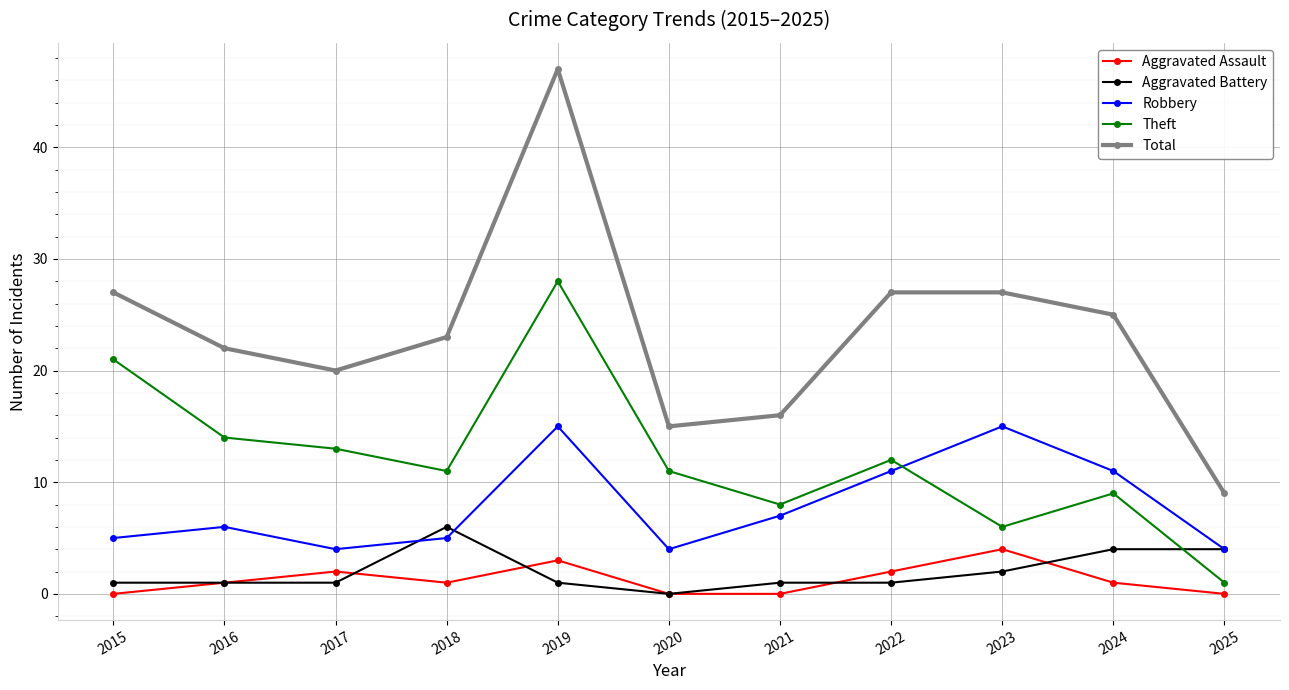

Which series has the widest spread of values?

Total